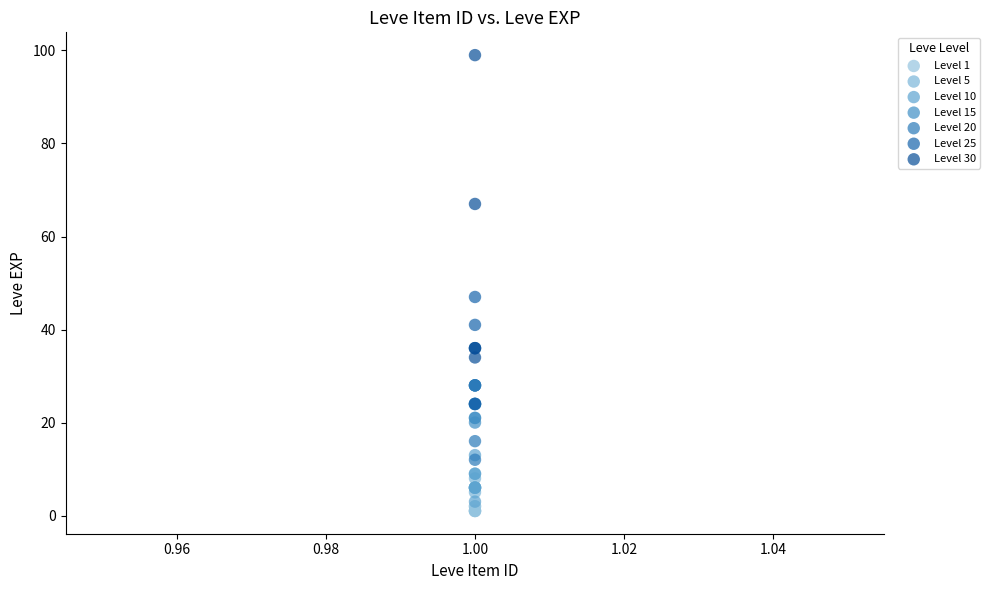

Which series contains the highest Y value?

Level 30